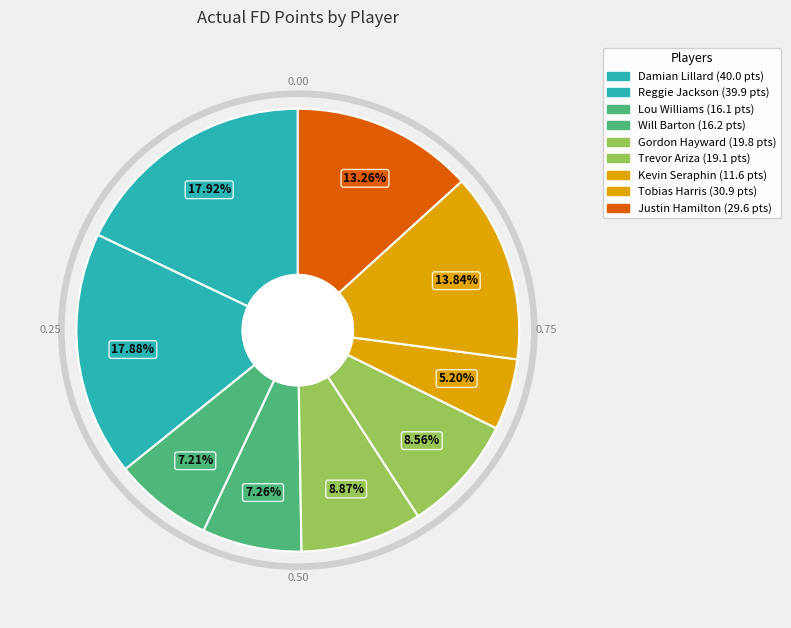

Count the number of slices in the pie.

9